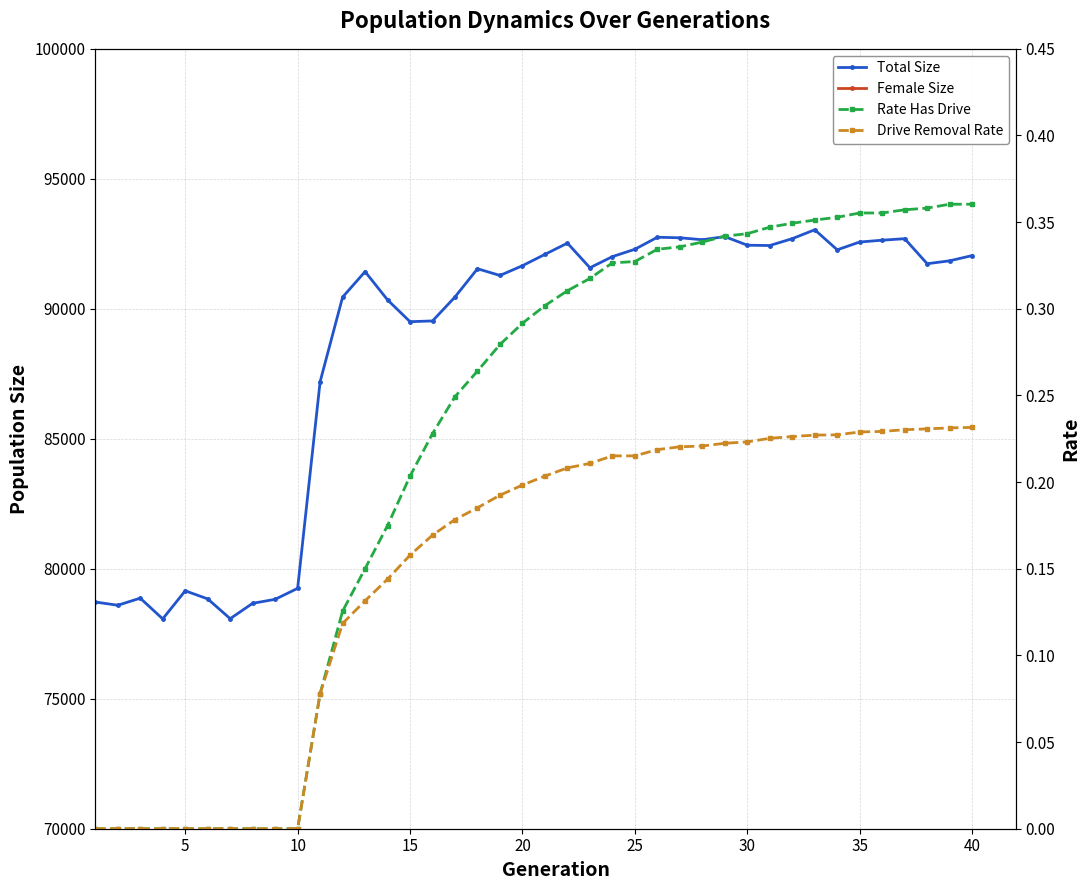

Is it true that Drive Removal Rate equals 0.2 at 35?

True